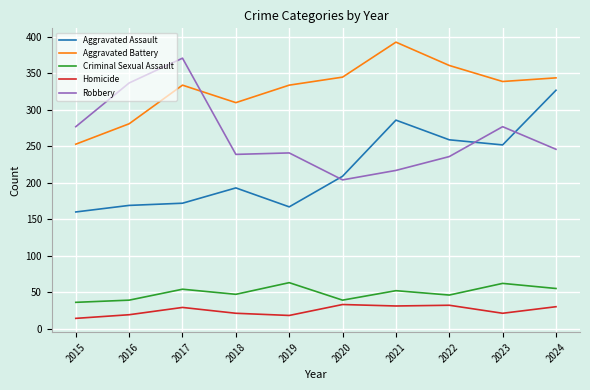

The value of Criminal Sexual Assault at 2016 is 39. True or false?

True